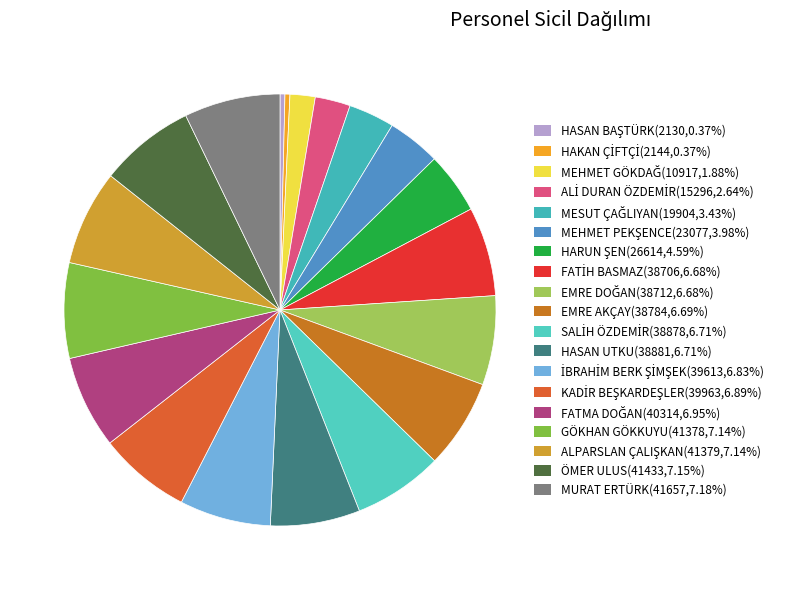

What portion of the pie excludes HASAN UTKU?

93.3%